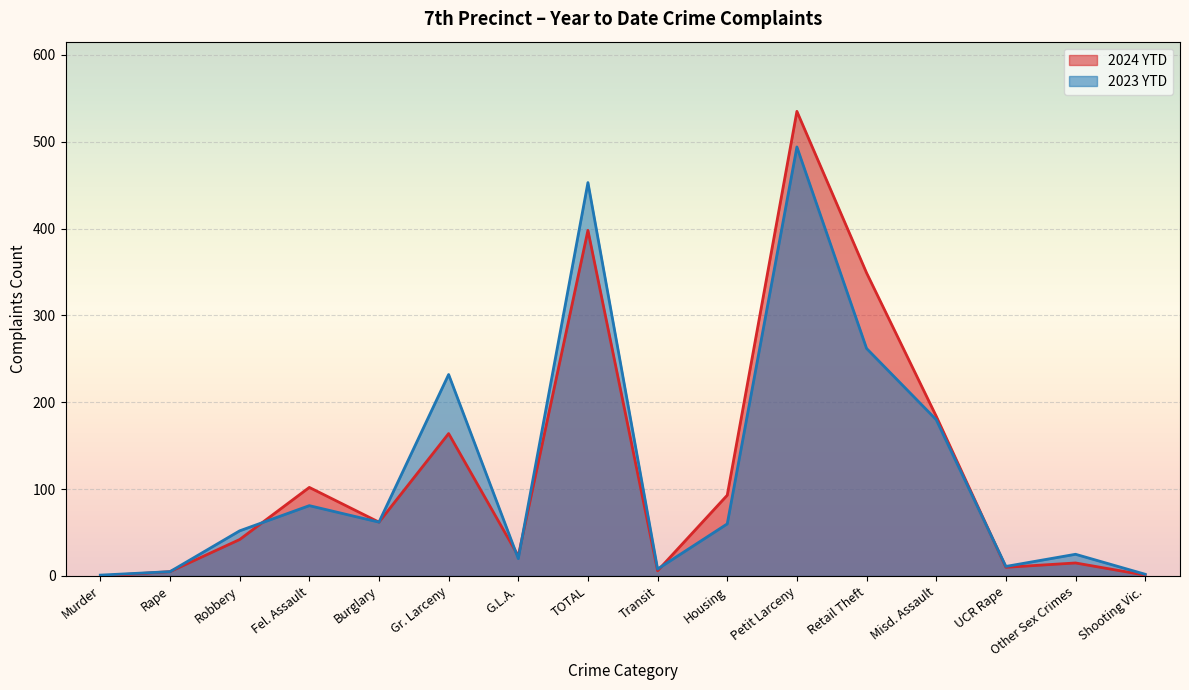

Reading left to right, what are all the values shown in this chart?

2024 YTD: 0	5	42	102	62	164	23	398	6	93	535	349	184	10	15	1
2023 YTD: 1	5	52	81	62	232	20	453	8	60	494	262	180	11	25	2